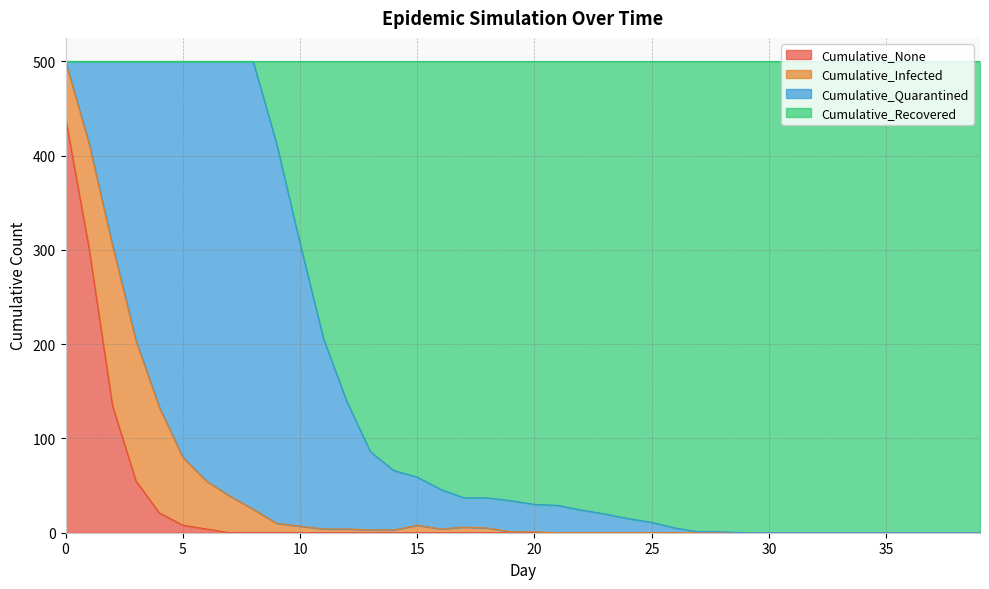

What are all the series names shown in the legend?

Cumulative_None, Cumulative_Infected, Cumulative_Quarantined, Cumulative_Recovered